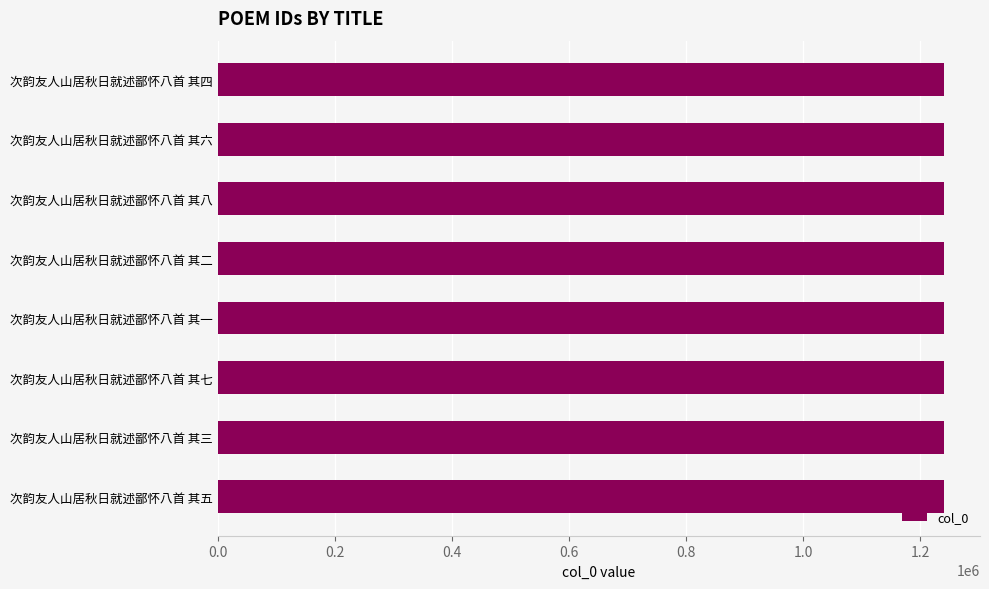

Approximately how many times larger is the value at 次韵友人山居秋日就述鄙怀八首 其八 compared to 次韵友人山居秋日就述鄙怀八首 其四?

1.0